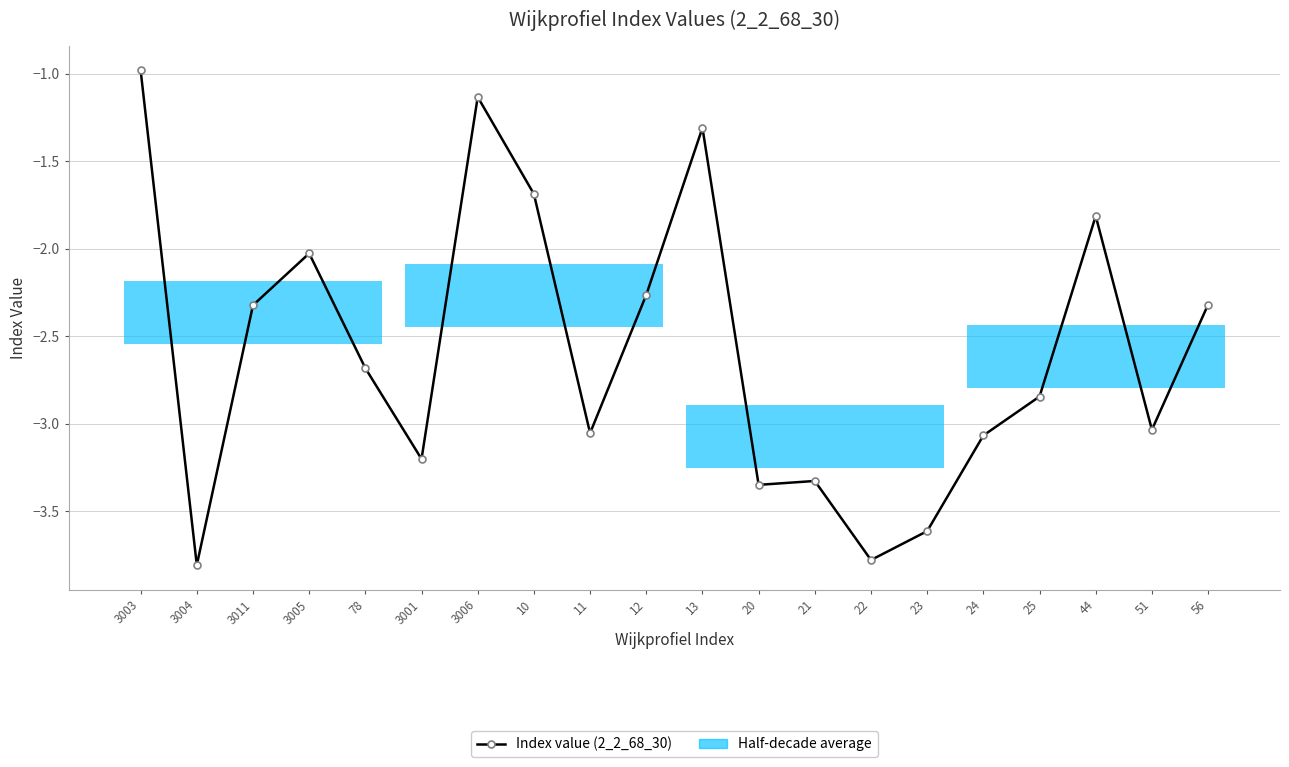

How many lines are shown in the chart?

1